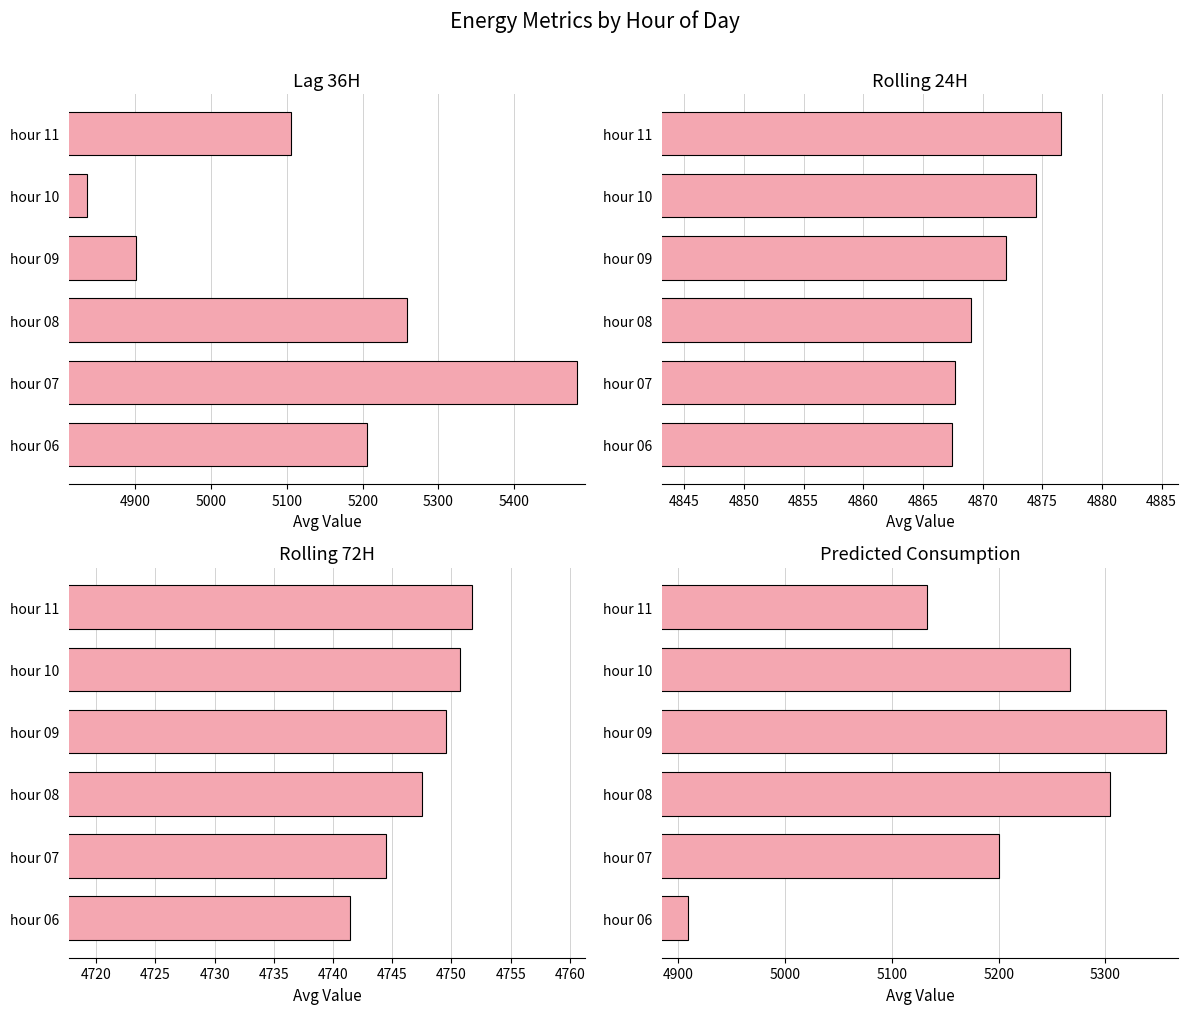

At how many categories does at least one series exceed 5072?

6